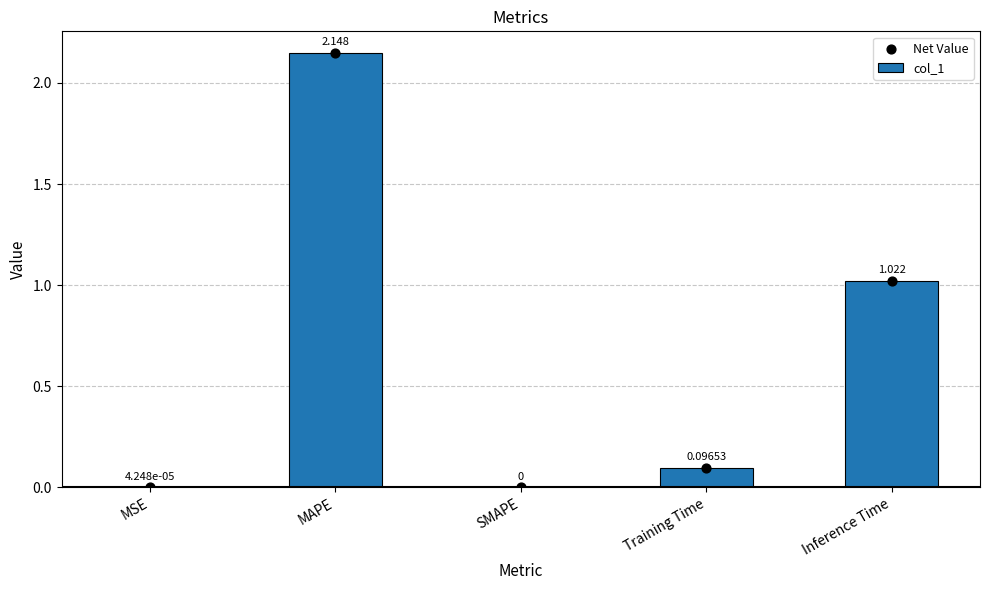

What is the total value across all series at Inference Time?

2.0